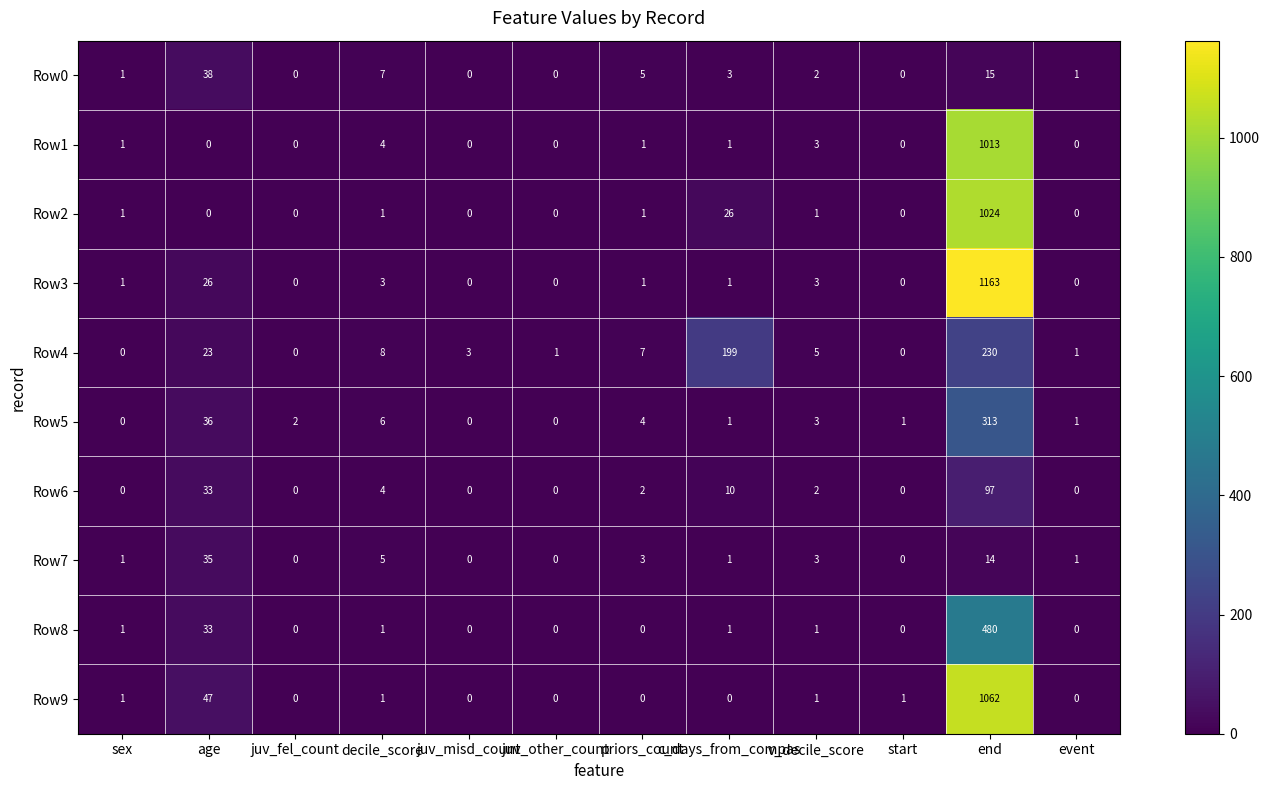

What is the sum of all Row8 values?

517